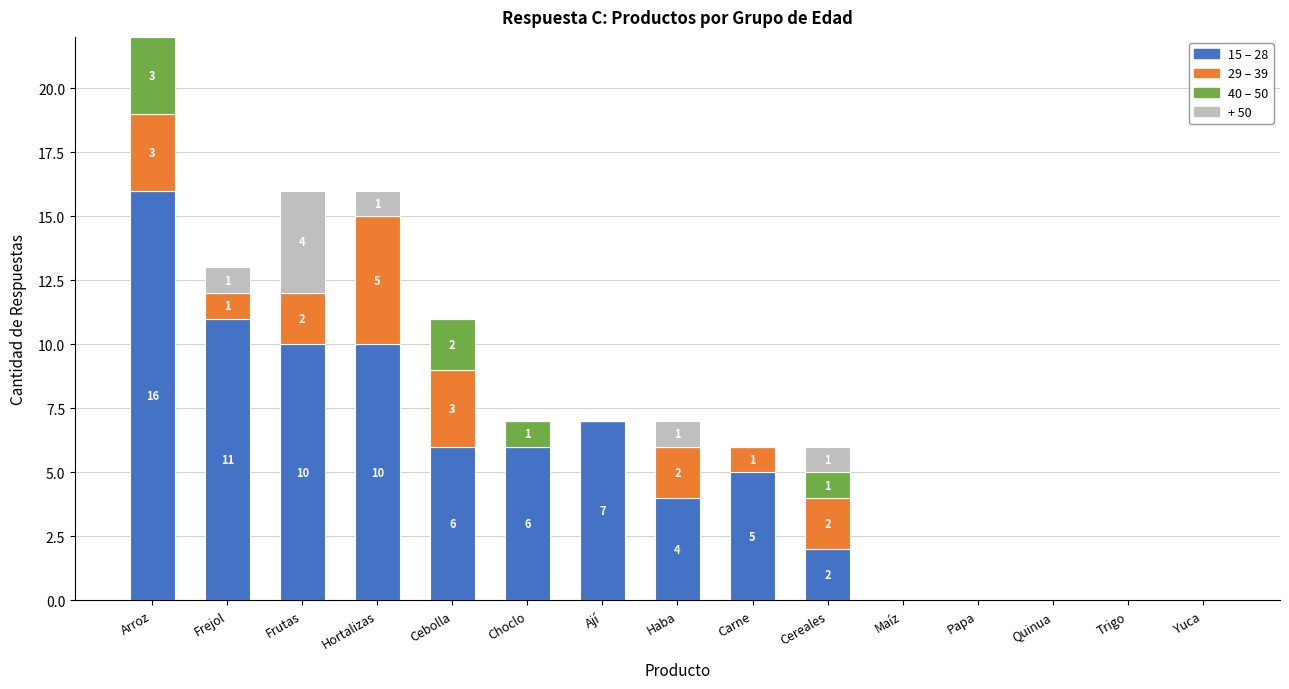

What is the total value across all series at Hortalizas?

16